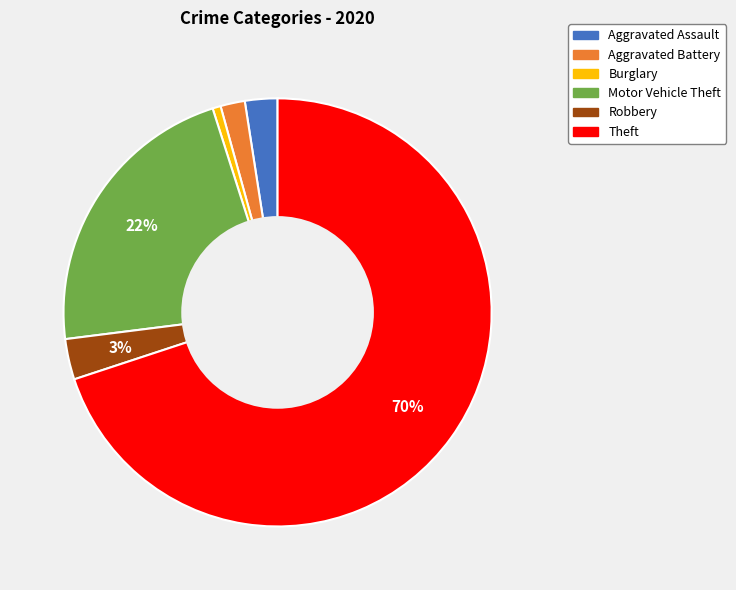

Is the sum of Aggravated Assault and Burglary greater than half?

No